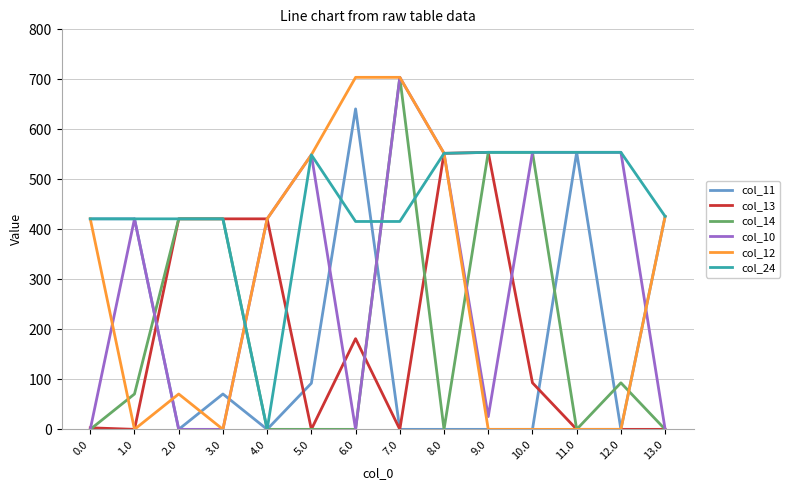

Which series has the largest total across all categories?

col_24